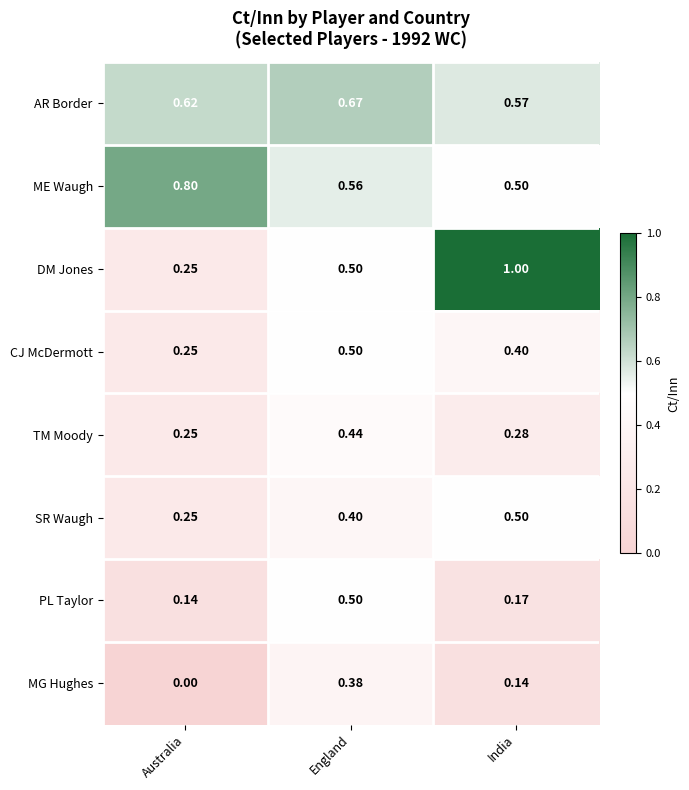

Where is AR Border nearest to the value 0?

India